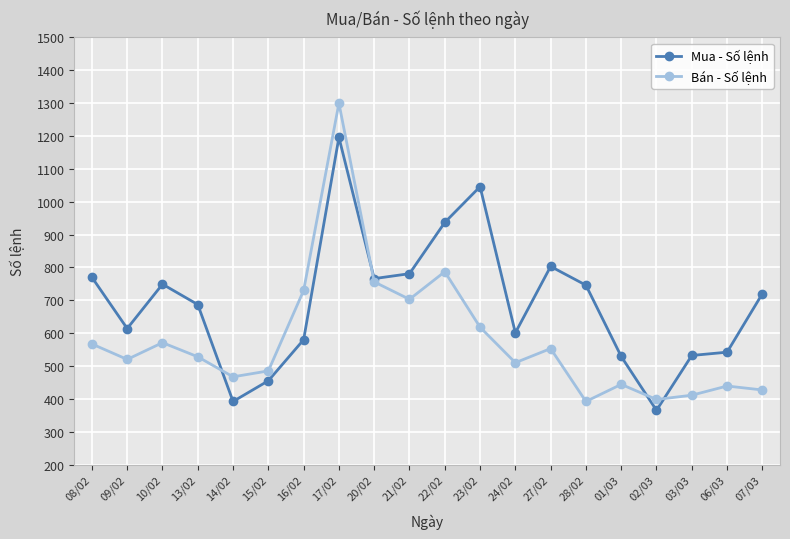

What is the total value across all series at 03/03?

943